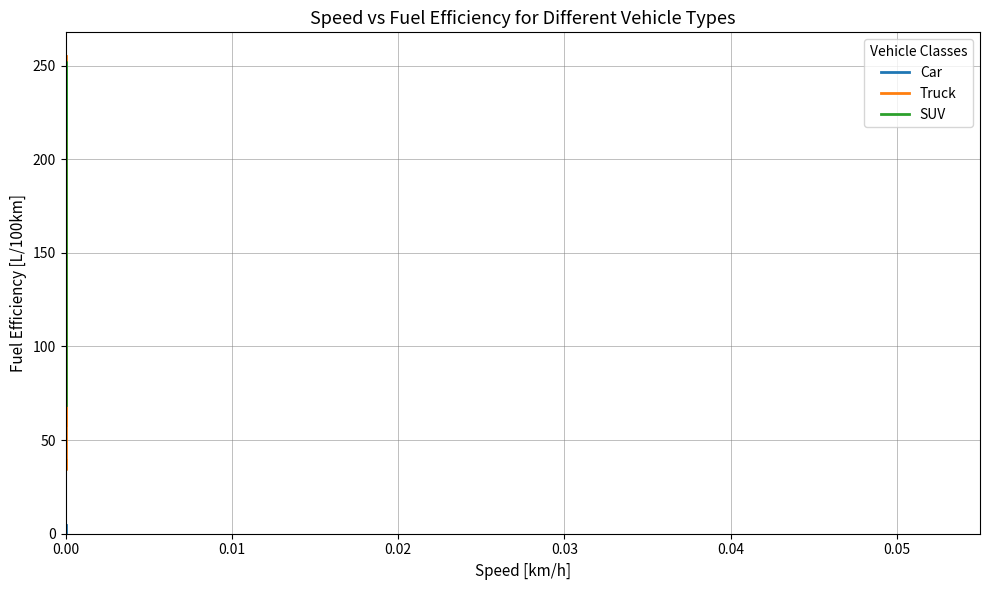

Rank the series by their average value, from highest to lowest.

SUV, Truck, Car